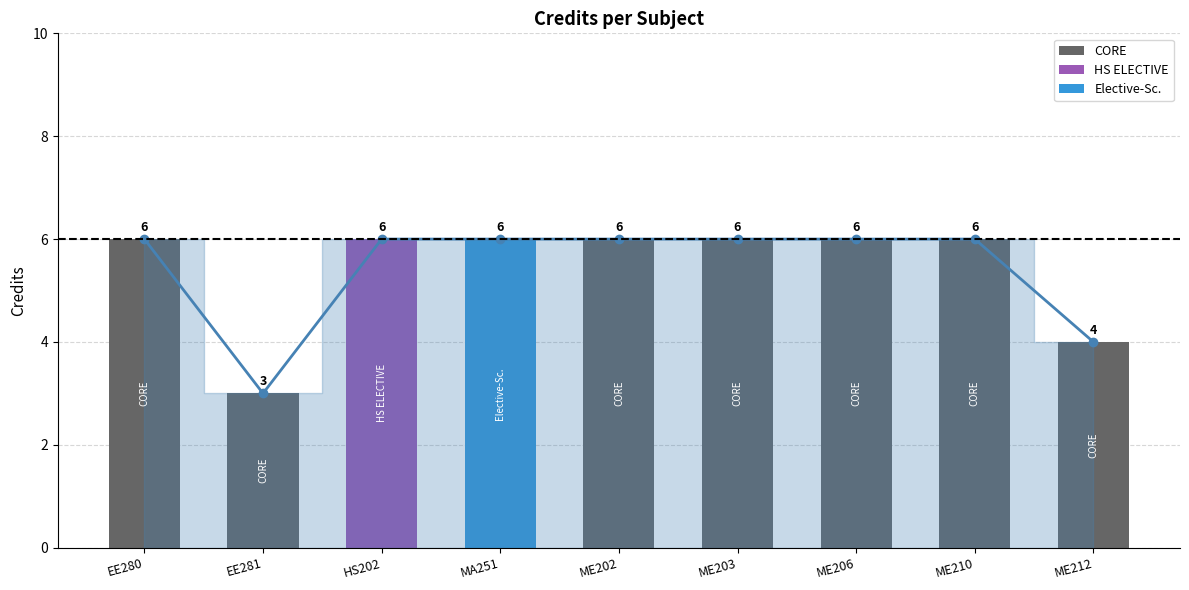

What is the average value?

5